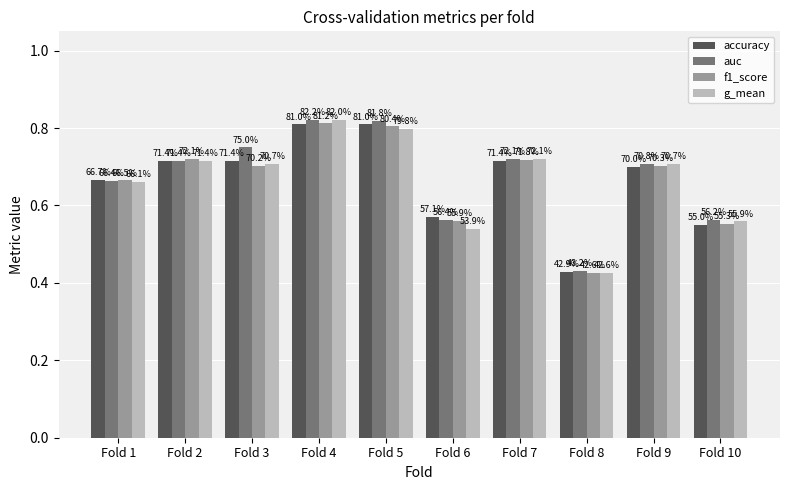

How many bars are there in each group?

4